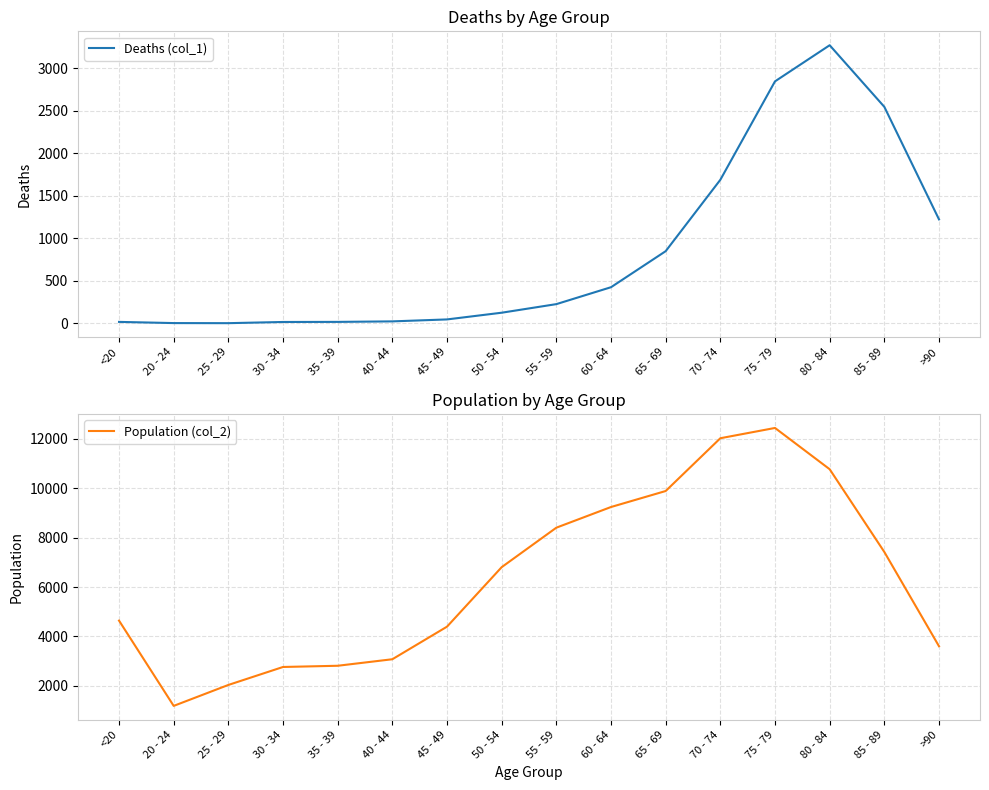

What is the difference between the Deaths (col_1) values at 55 - 59 and 45 - 49?

180